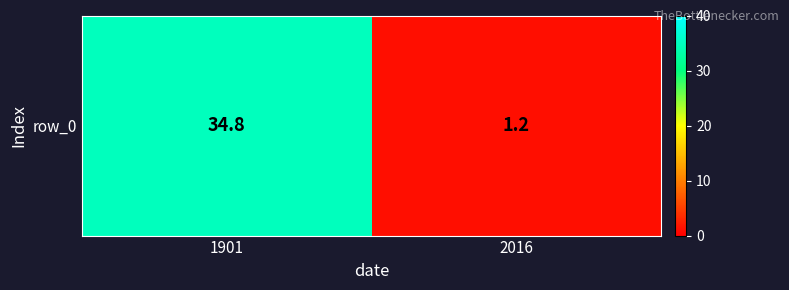

Which has a higher value, 2016 or 1901?

1901